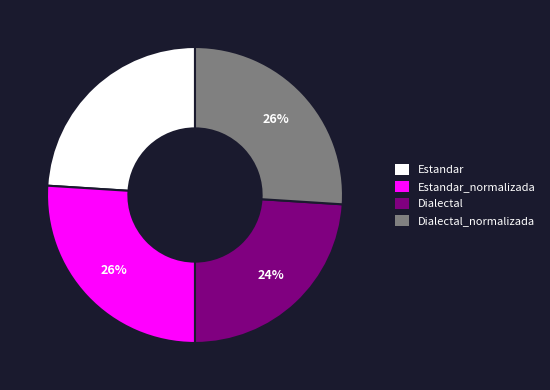

To the nearest percent, what is the average slice percentage?

25%